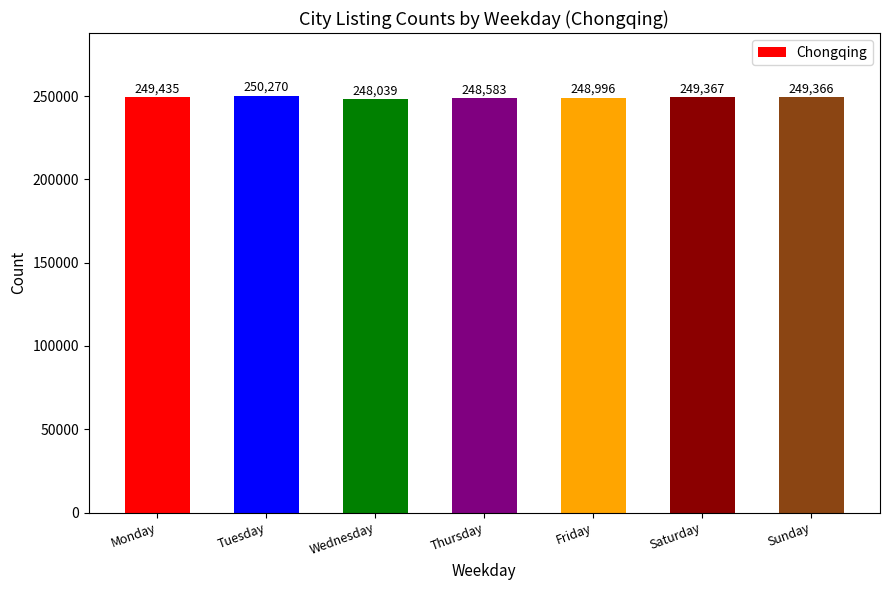

The value at Sunday is 249366. True or false?

True